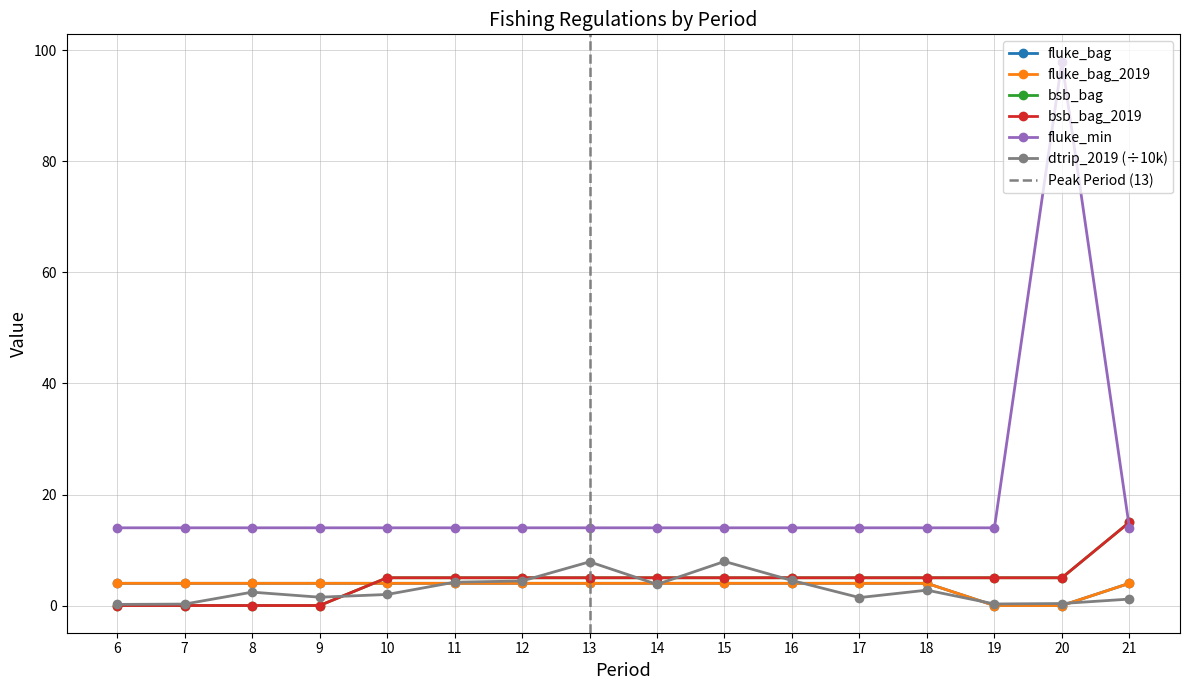

True or false: fluke_min has more than 0 points higher than both neighbors.

True